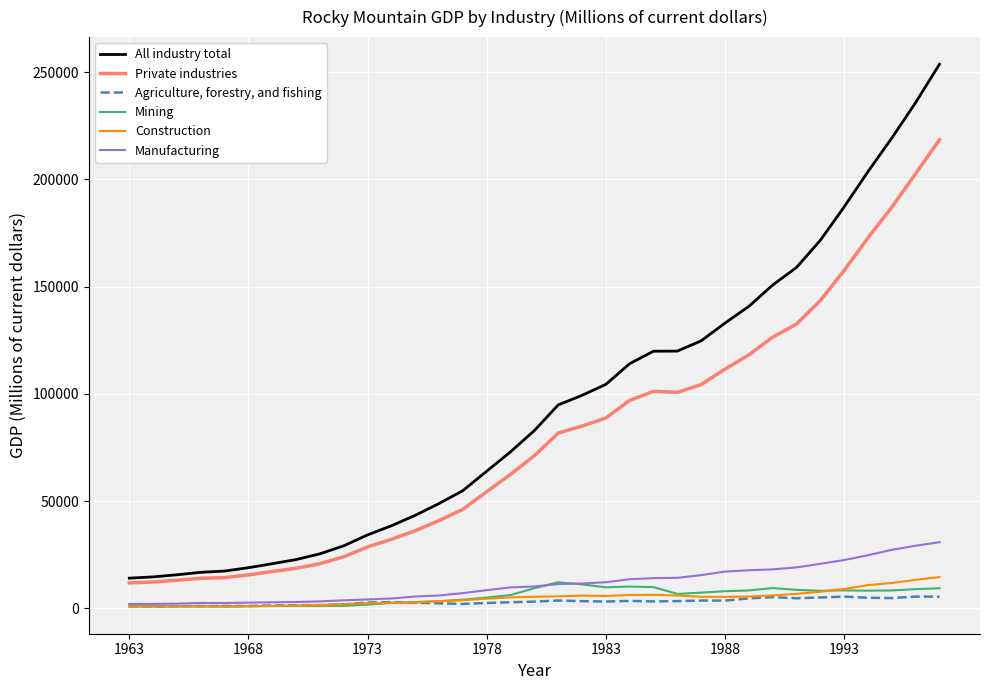

In Mining, how many points are higher than both neighbors (excluding endpoints)?

6